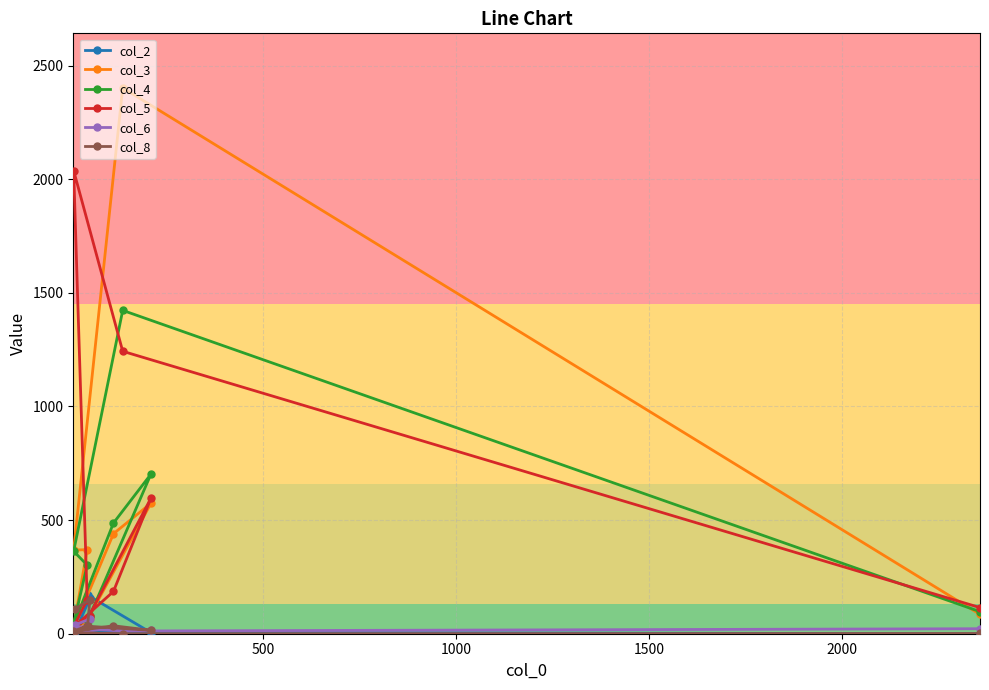

What is the maximum value shown in the chart?

2402